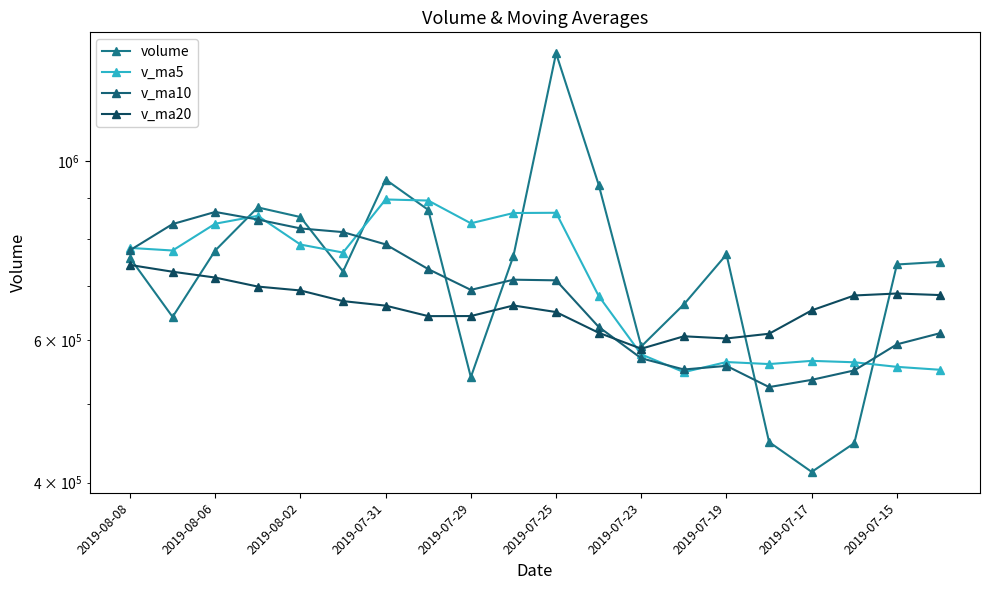

Does the chart display data point markers on the line(s)?

Yes